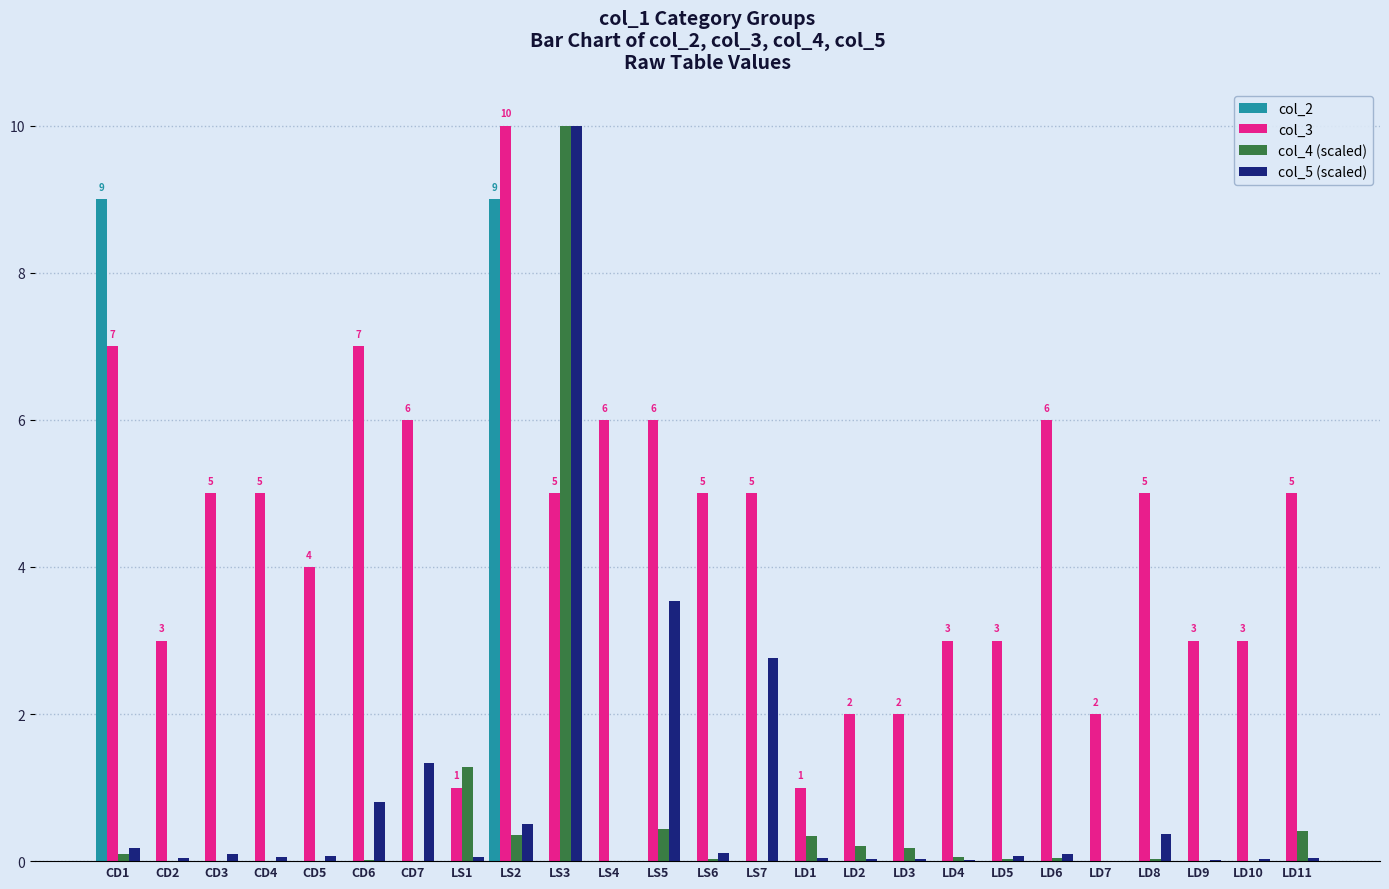

Is the value of col_4 (scaled) at LD7 greater than the value of col_3 at CD7?

No